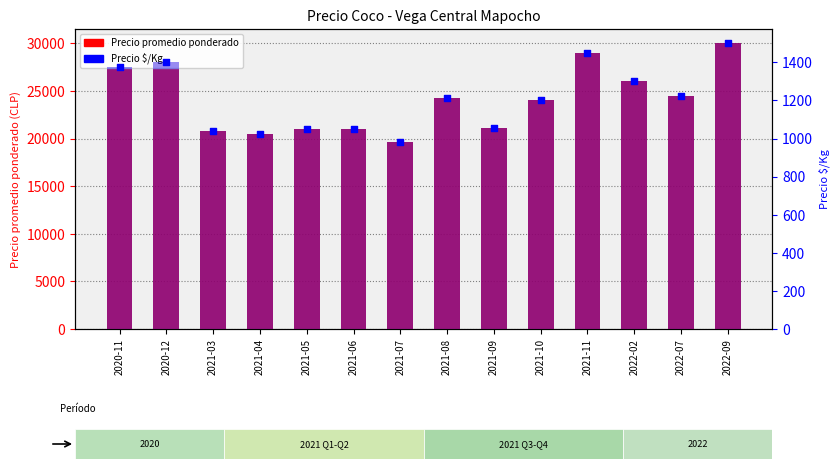

At how many categories does at least one series exceed 9789?

14